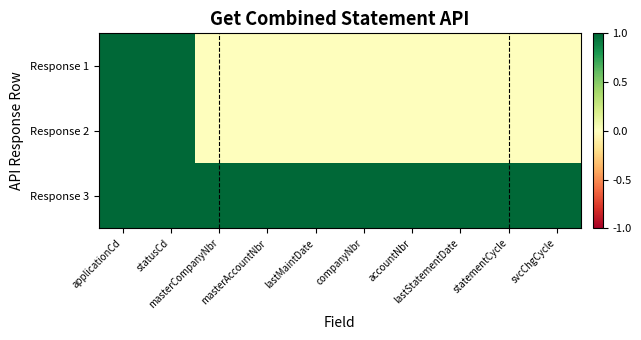

What is the spread (max minus min) of values at accountNbr?

1.0